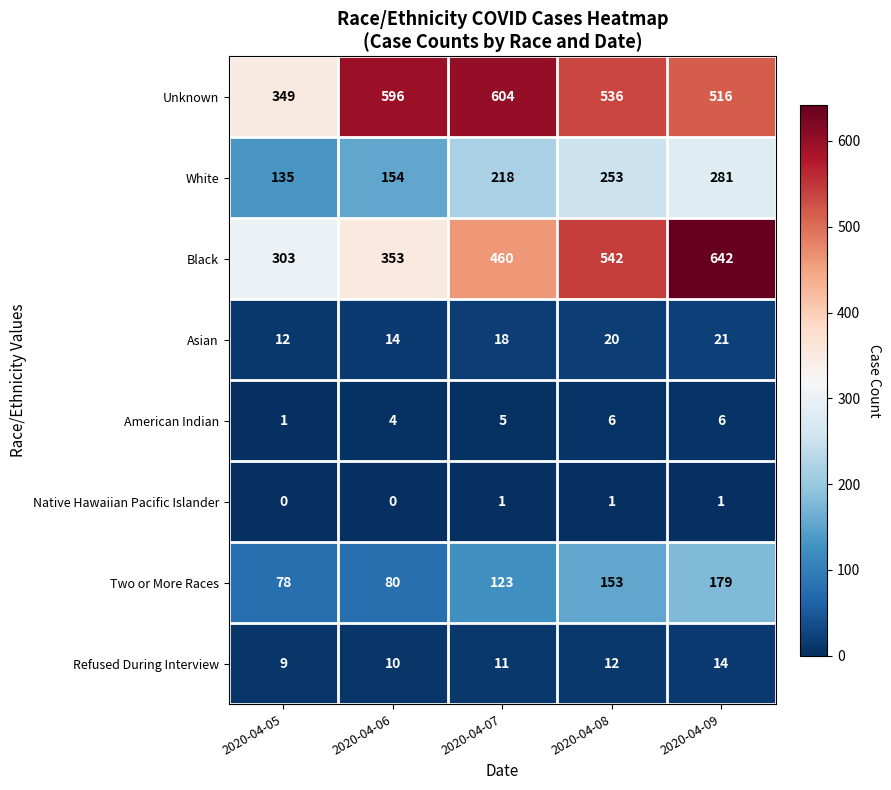

What is the minimum value for White?

135